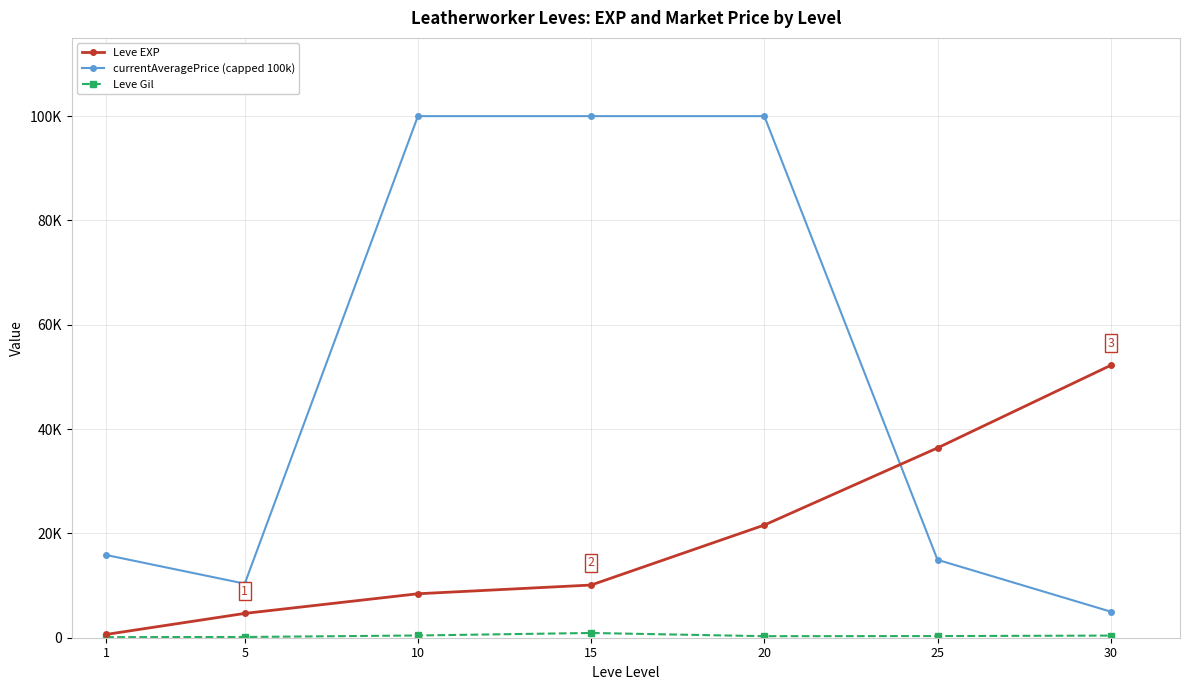

Does the chart have visible grid lines?

Yes